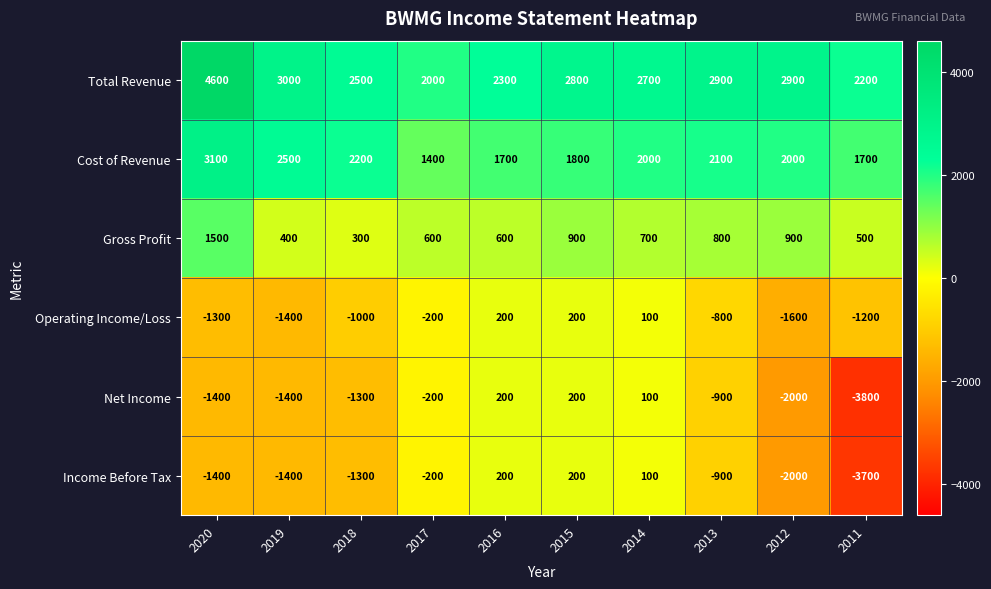

How many categories are shown in the chart?

10